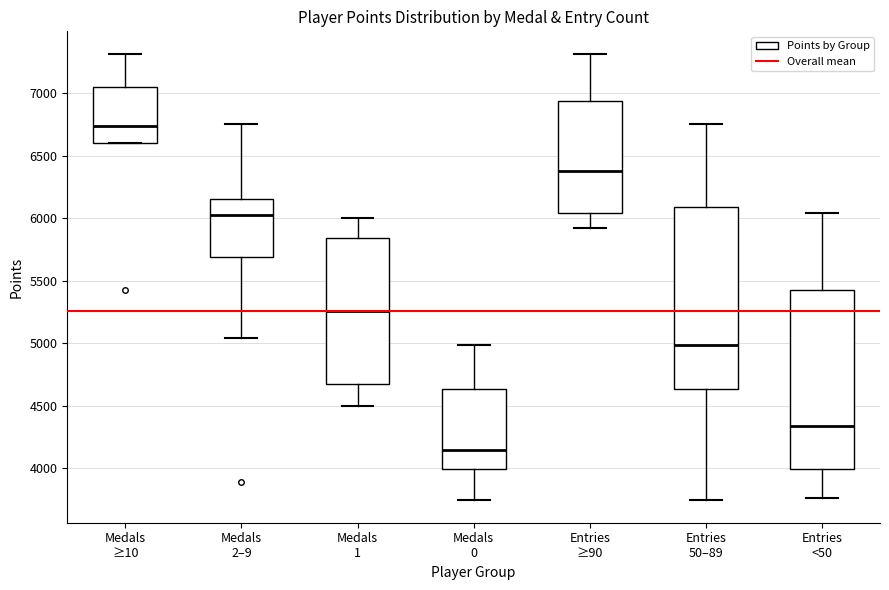

Reading left to right, transcribe this box plot: for each box, give where its median line is, the range the box spans, and where its two whiskers end, as read against the y-axis. The values are not printed on the chart, so give them approximately, as read against the axis.

Medals ≥10: median 6750, box 6600 to 7050, whiskers 6600 to 7300
Medals 2–9: median 6050, box 5700 to 6150, whiskers 5050 to 6750
Medals 1: median 5250, box 4700 to 5850, whiskers 4500 to 6000
Medals 0: median 4150, box 4000 to 4650, whiskers 3750 to 5000
Entries ≥90: median 6400, box 6050 to 6950, whiskers 5950 to 7300
Entries 50–89: median 5000, box 4650 to 6100, whiskers 3750 to 6750
Entries <50: median 4350, box 4000 to 5450, whiskers 3750 to 6050